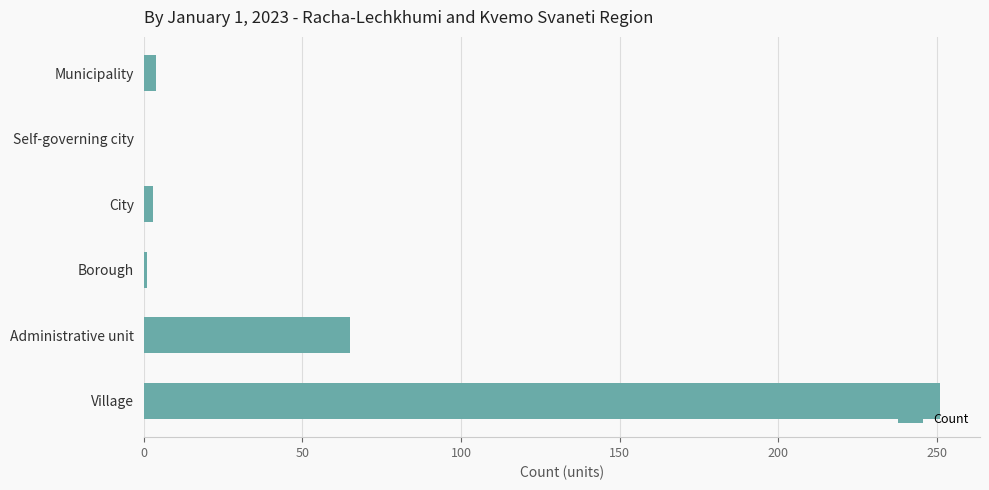

What is the sum of all values?

324